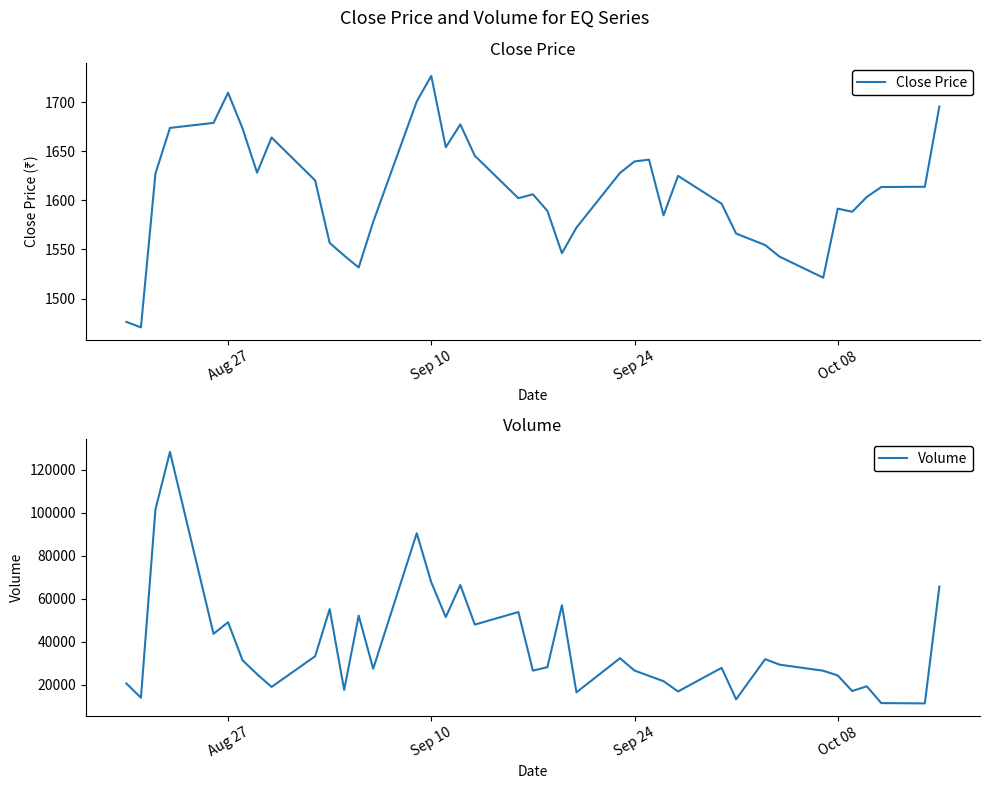

How many values in the Volume series are below 28161?

20